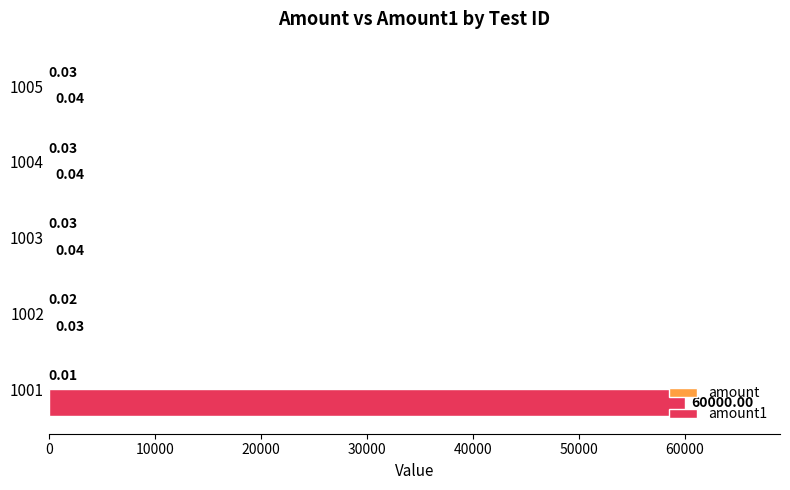

At which category is the sum across all series the highest?

1001